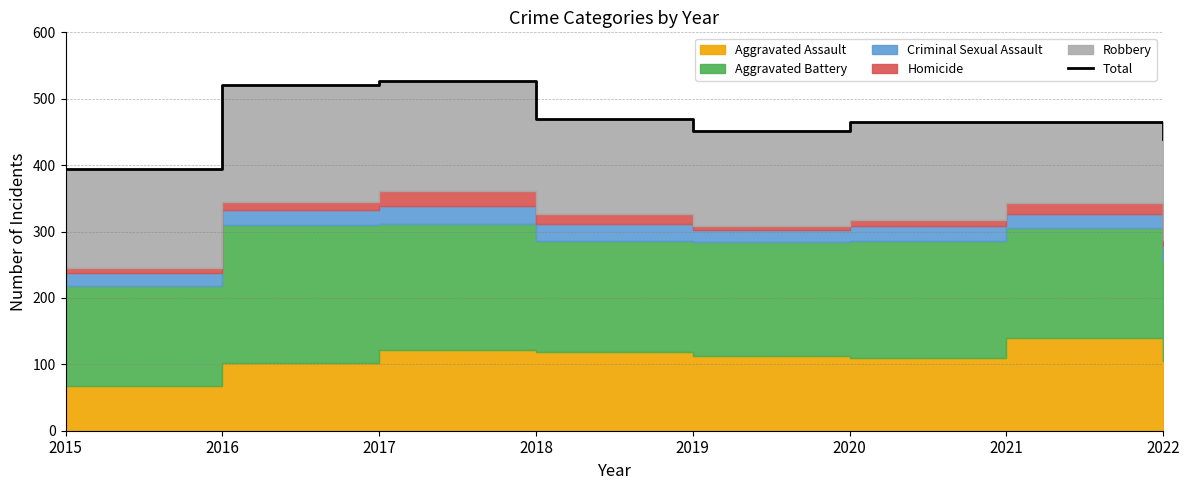

Reading left to right, extract all data points from this chart.

2015=394	2016=521	2017=526	2018=470	2019=451	2020=465	2021=465	2022=439